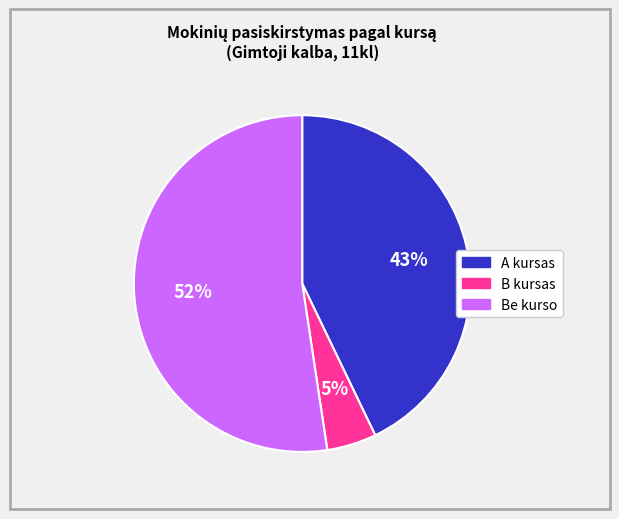

What percentage is the B kursas slice, to the nearest percent?

5%